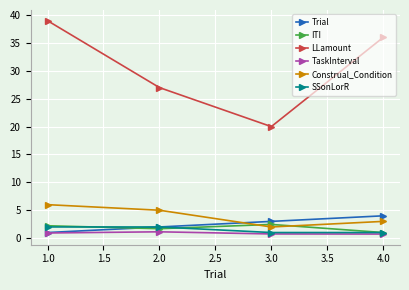

True or false: ITI and LLamount cross at least once.

False